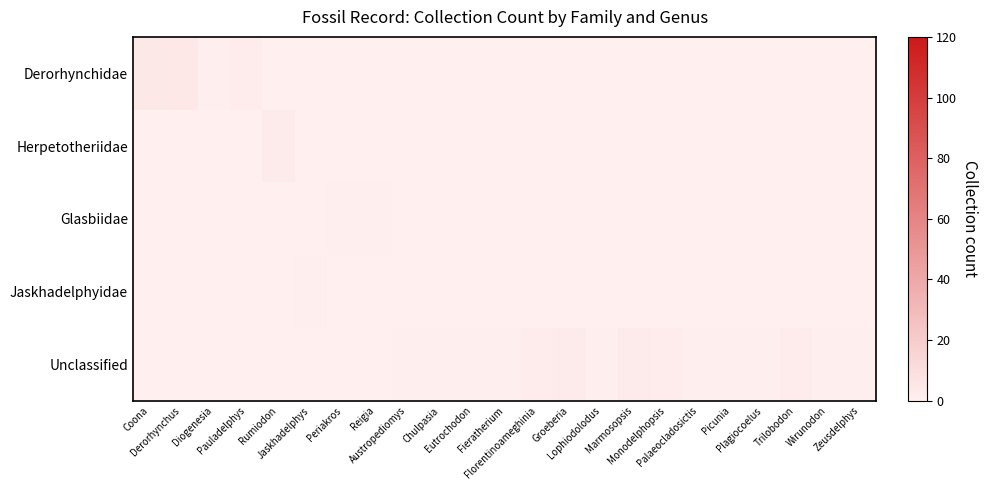

What is the maximum value shown in the chart?

5